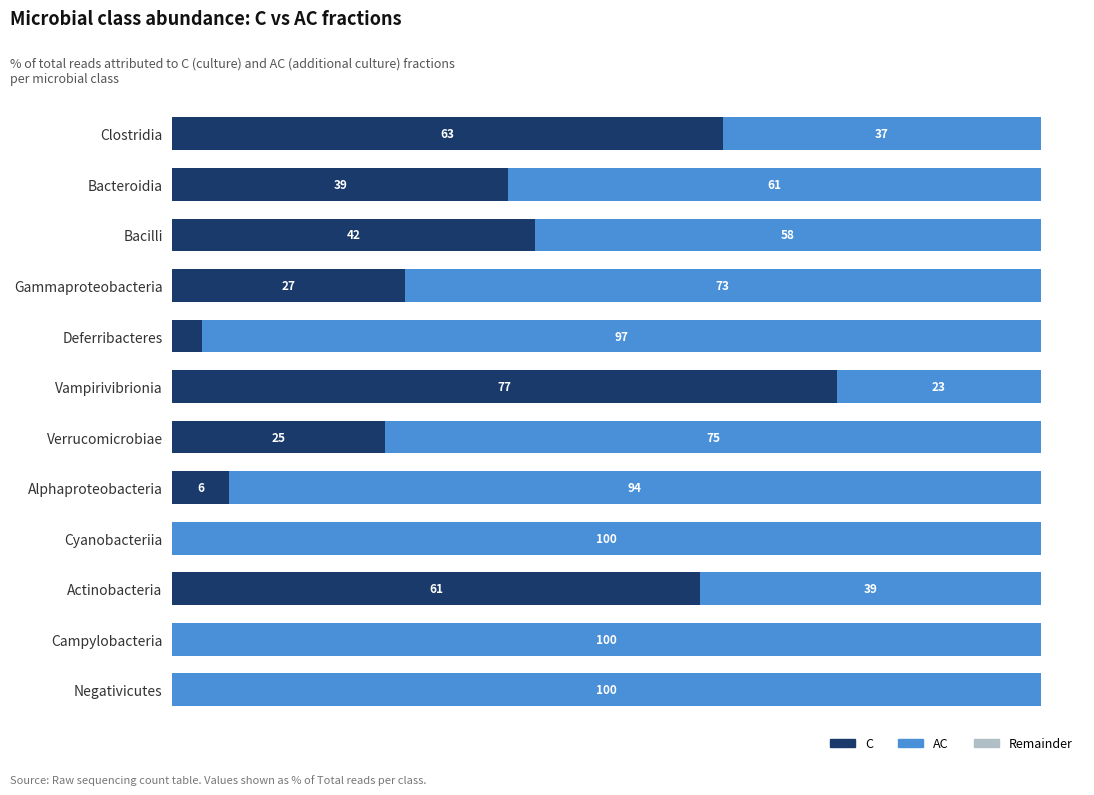

At how many categories does at least one series exceed 51?

12